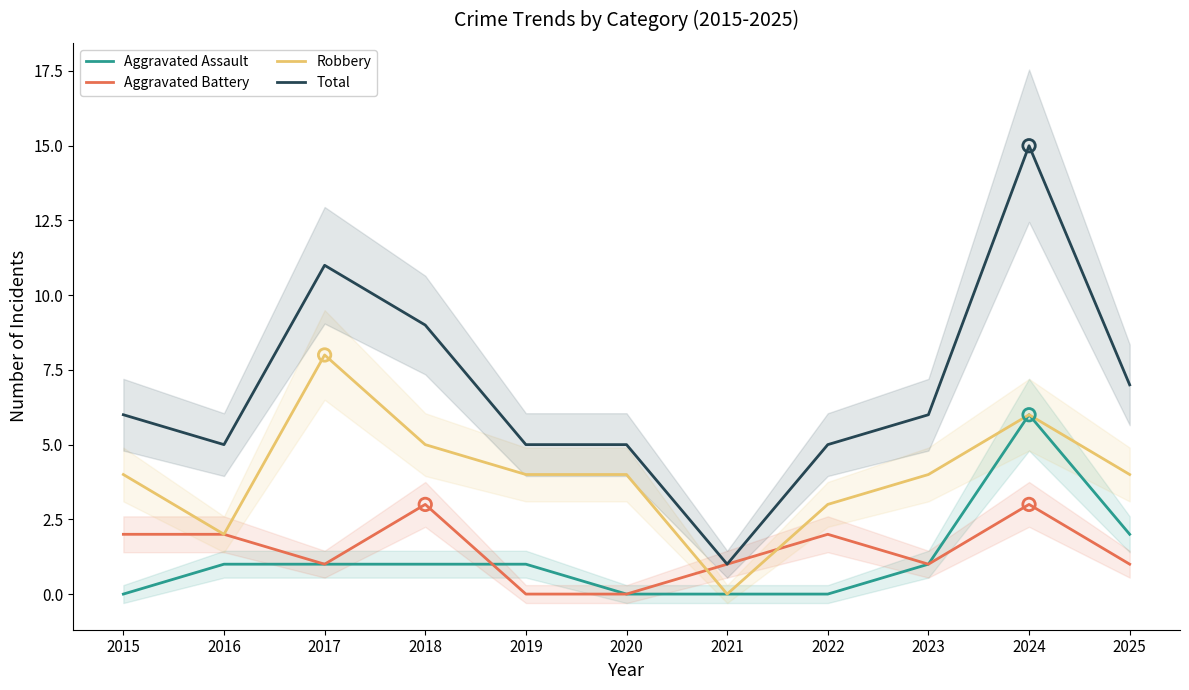

Which series contains the highest Y value?

Total